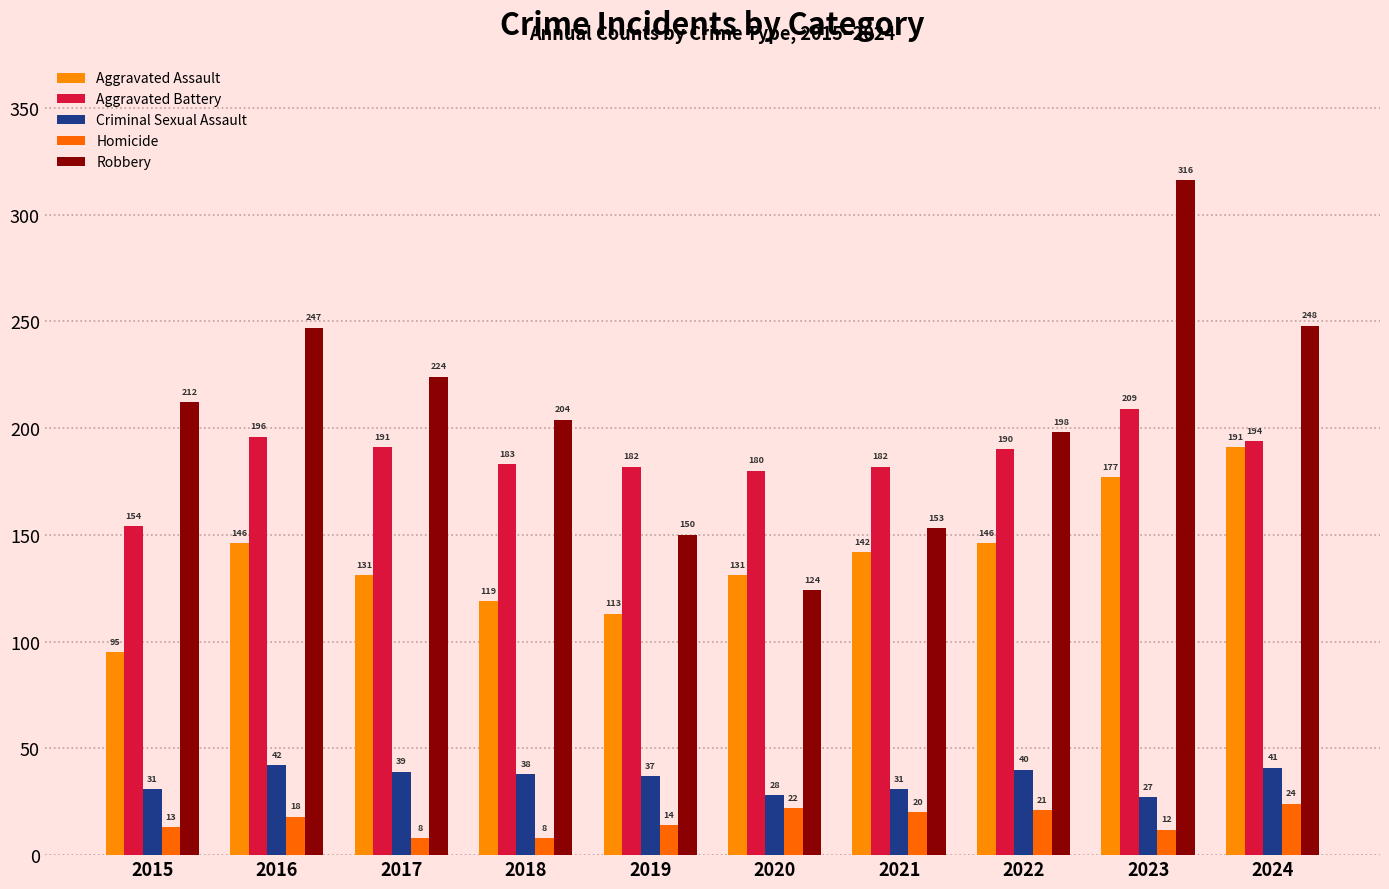

At how many categories does at least one series exceed 103?

10